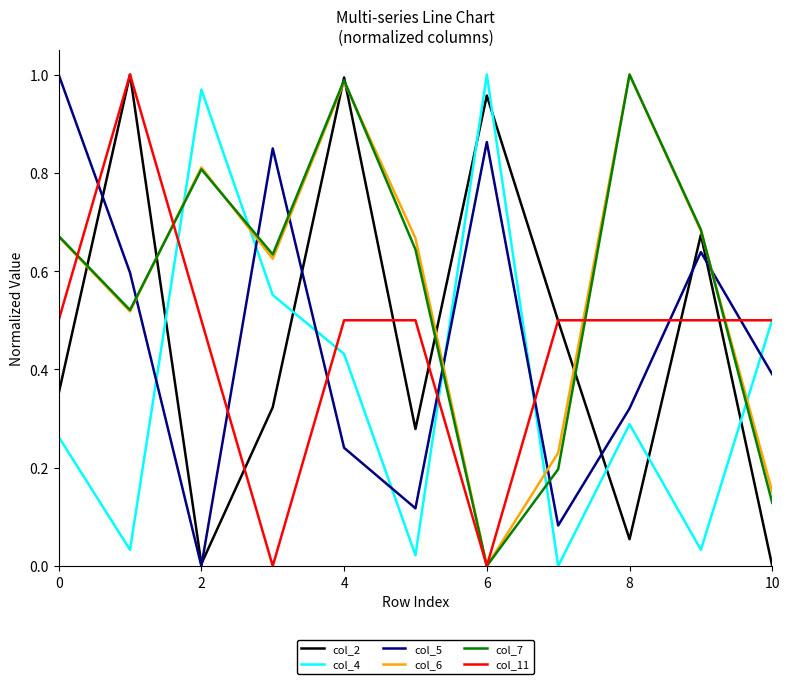

True or false: col_11 and col_5 cross at least once.

True